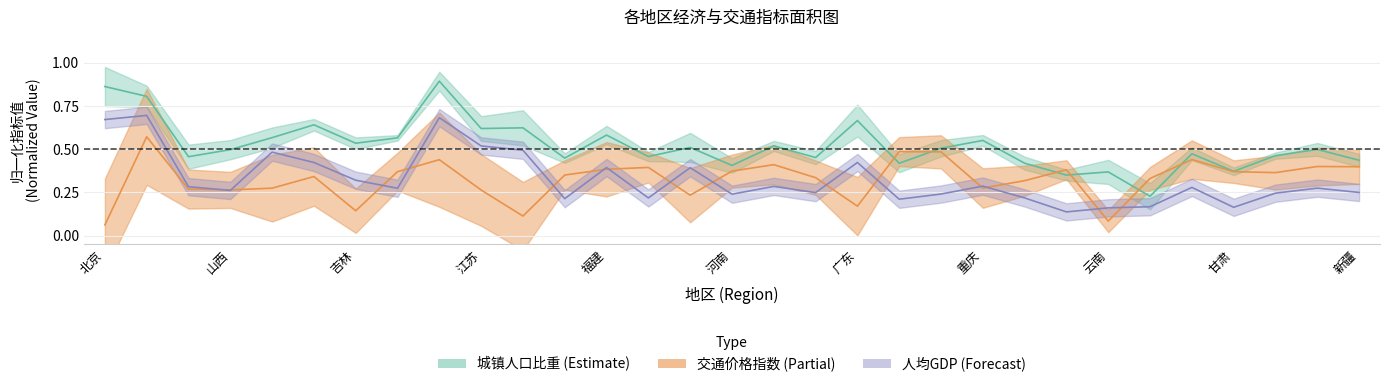

What are all the series names shown in the legend?

城镇人口比重 (Estimate), 交通价格指数 (Partial), 人均GDP (Forecast)